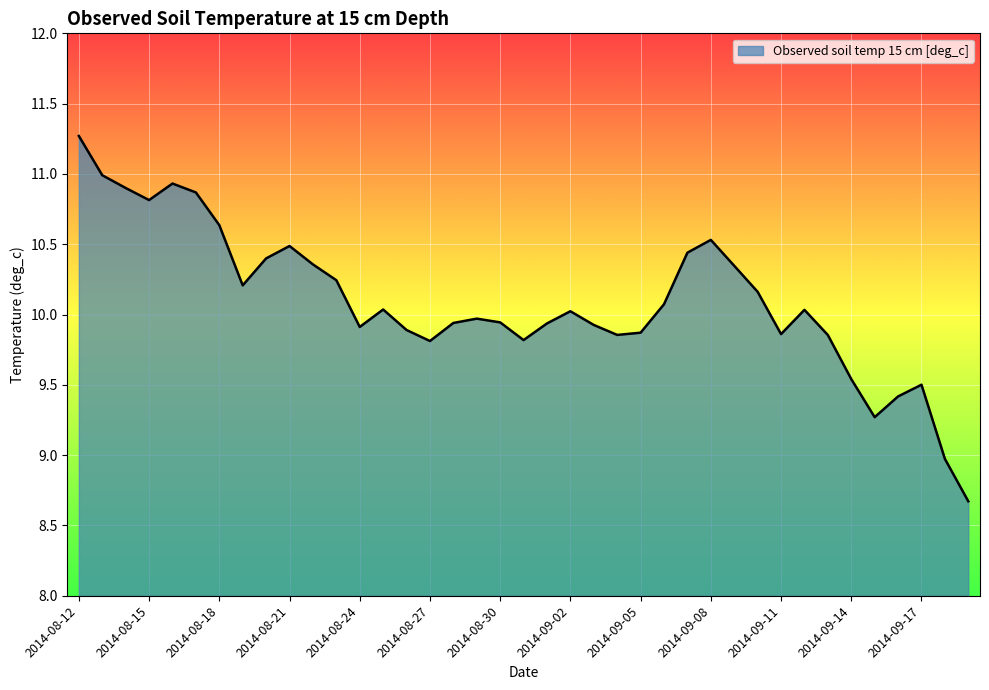

How many lines are shown in the chart?

1